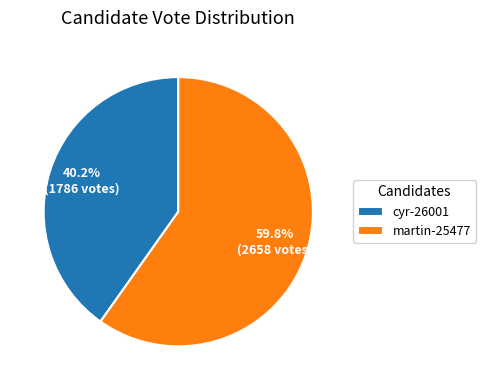

To the nearest percent, what is the combined percentage of cyr-26001 and martin-25477?

100%